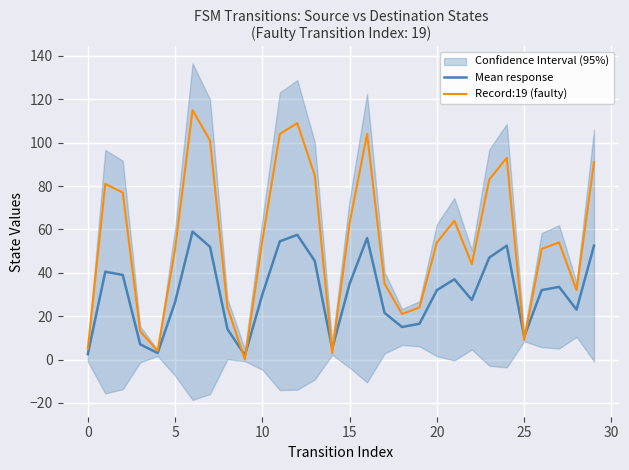

What is the highest value of the Record:19 (faulty) series?

115.0